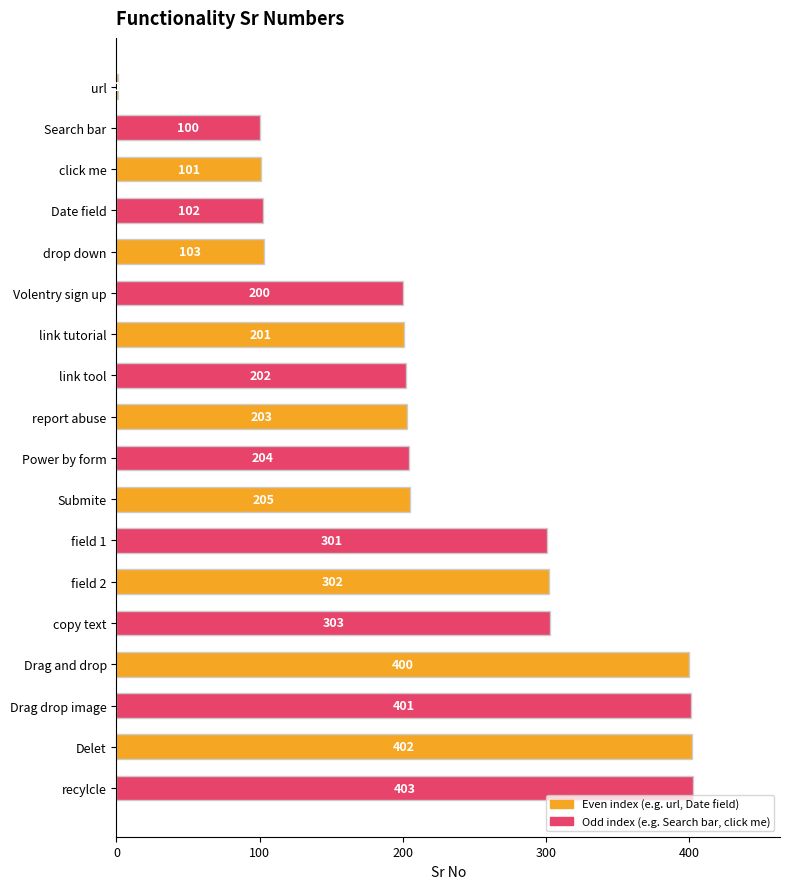

The chart shows a value of 152 at field 2. True or false?

False